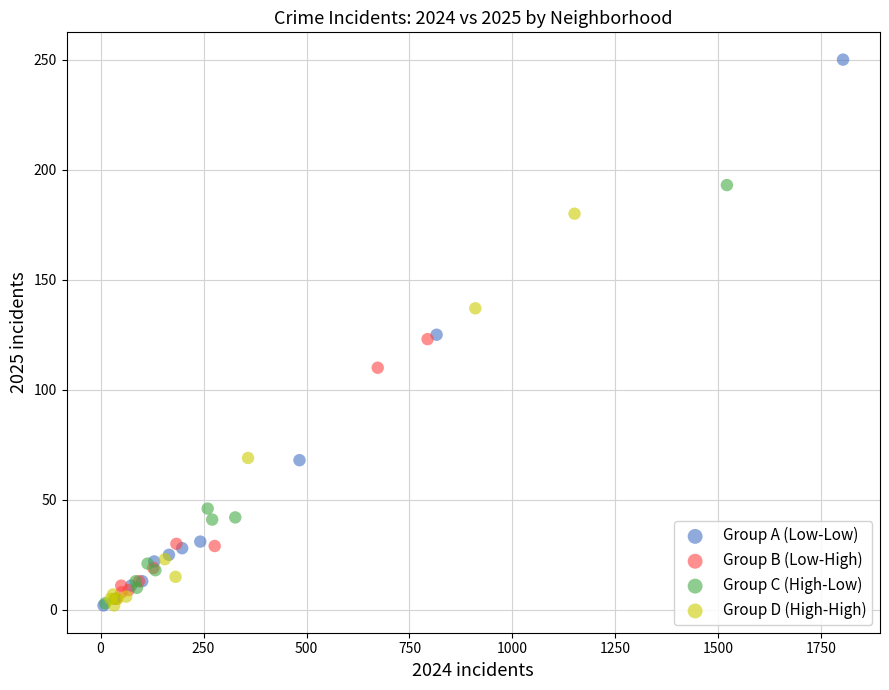

Which series contains the highest Y value?

Group A (Low-Low)